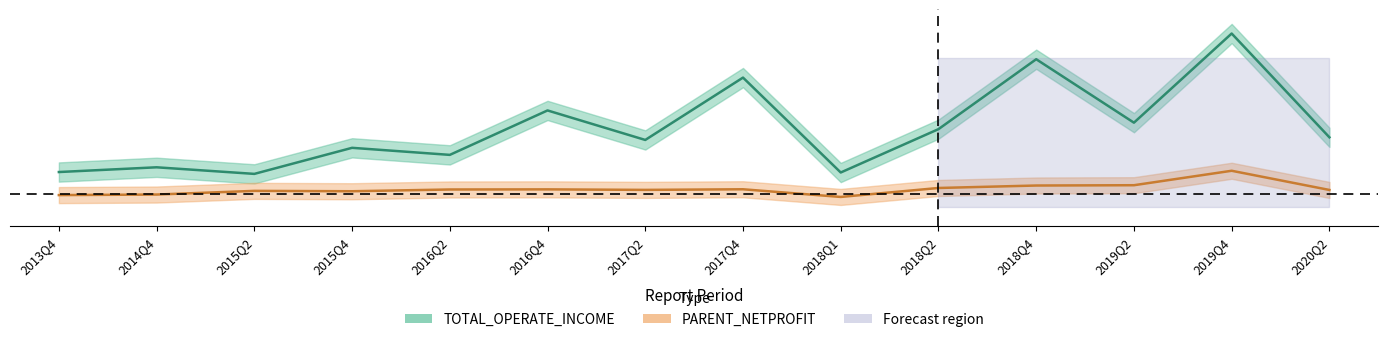

How many data points in PARENT_NETPROFIT are less than 0?

3